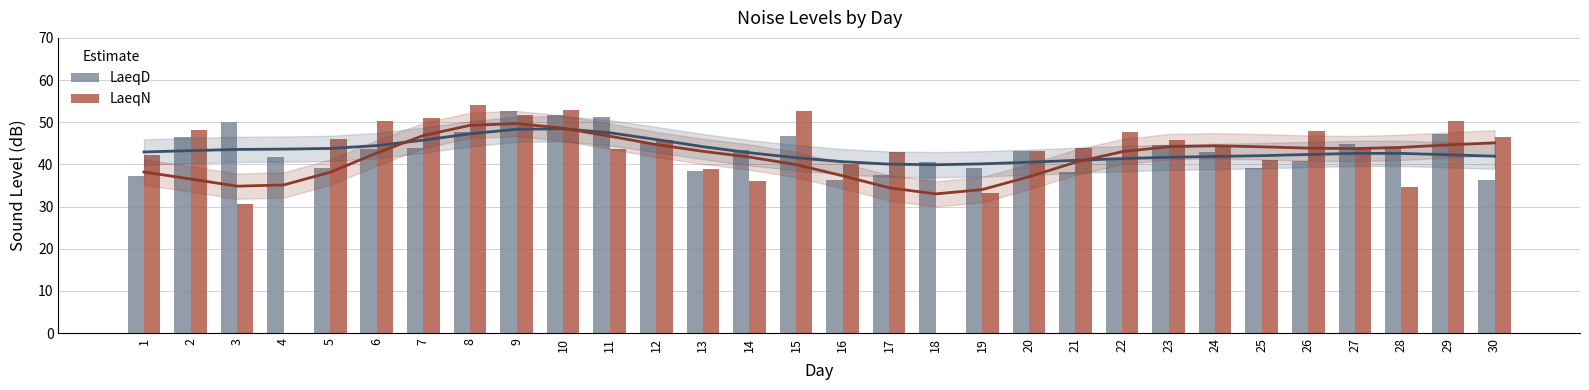

What is the approximate value of LaeqD at 13?

38.5